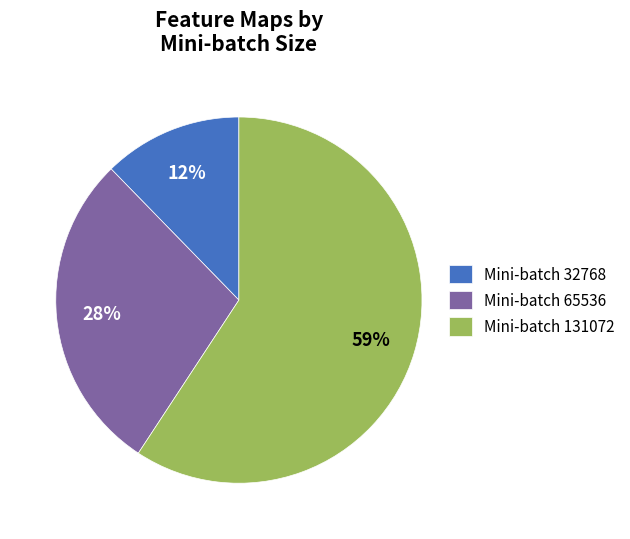

Which category has the smallest portion of the pie?

Mini-batch 32768